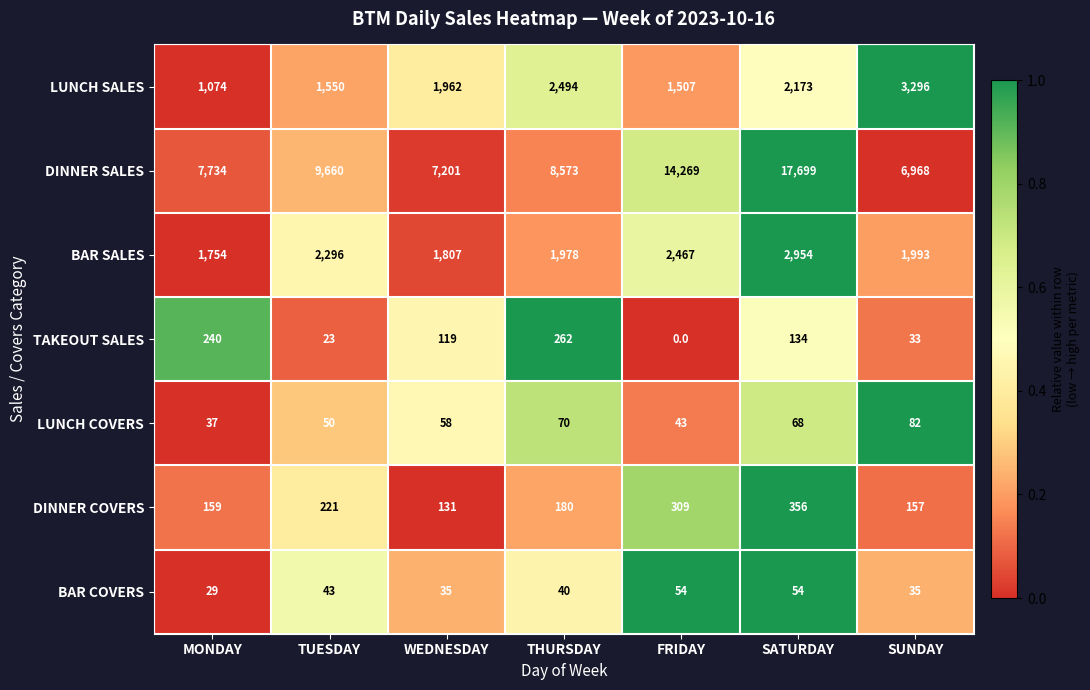

How many series are shown in this chart?

7